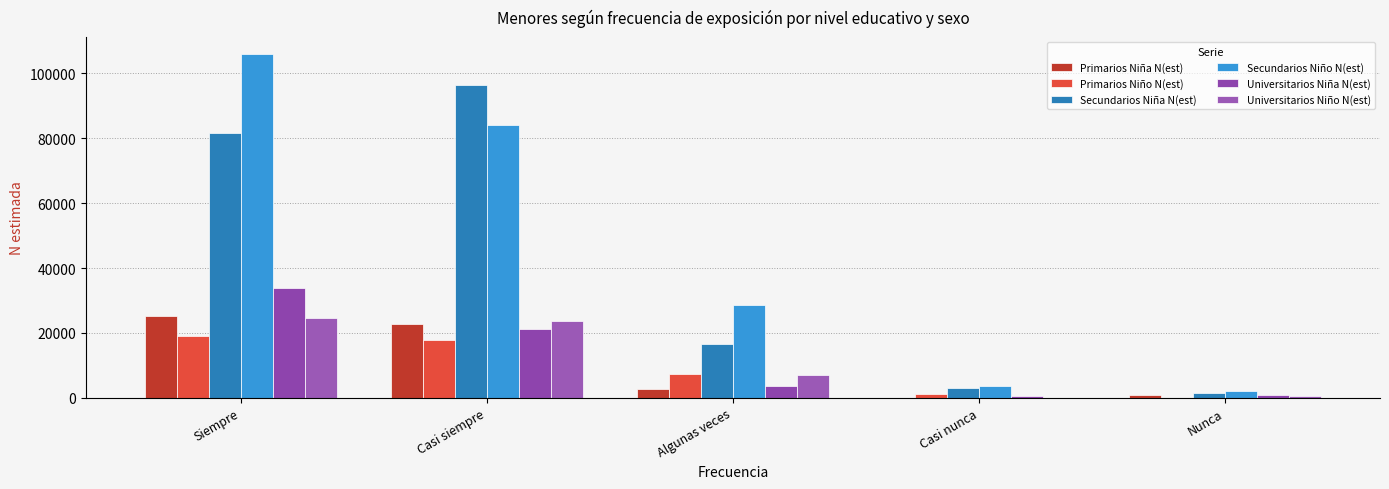

How many data points does each series have?

5